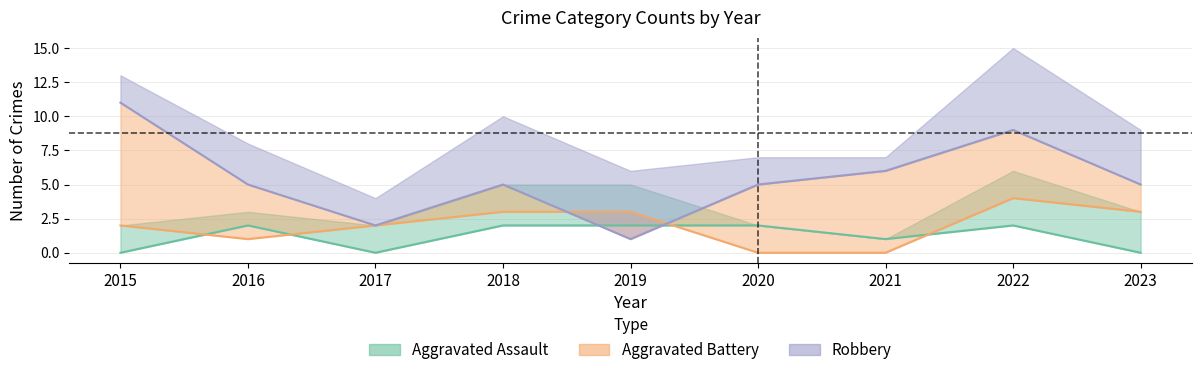

Is it true that Battery line equals 3 at 2019?

True